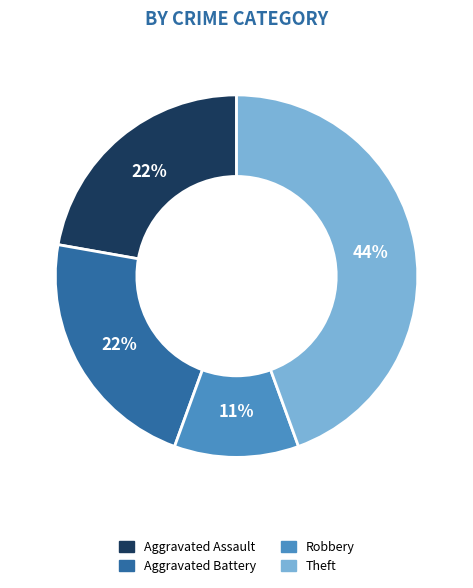

Does any single category account for the majority?

No